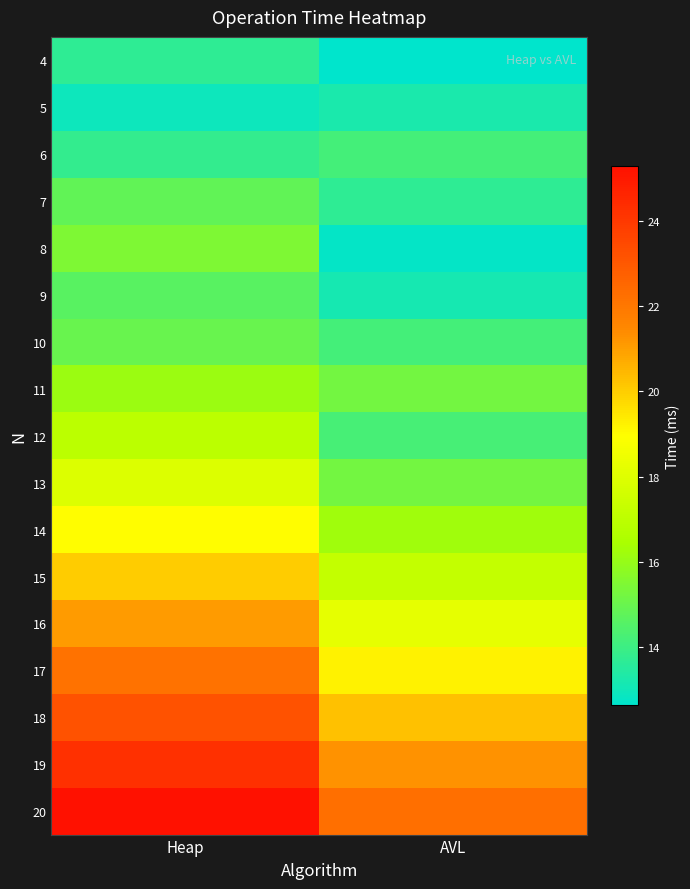

What is the minimum value shown in the chart?

12.6